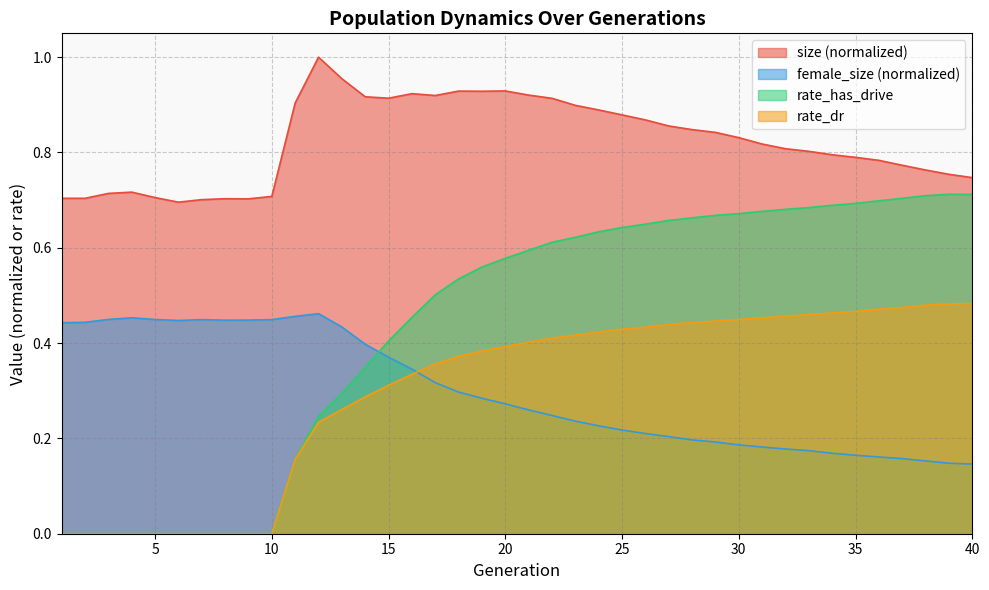

True or false: size and rate_dr cross at least once.

False